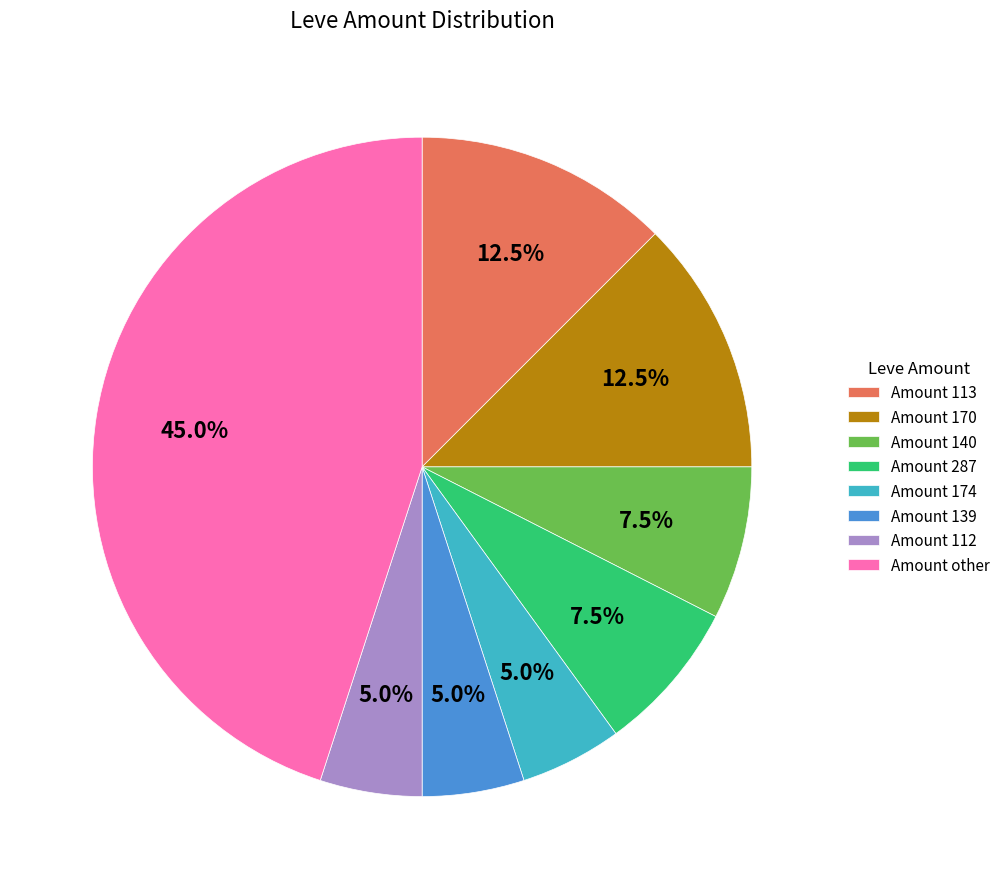

Is the sum of Amount 140 and Amount 112 greater than half?

No